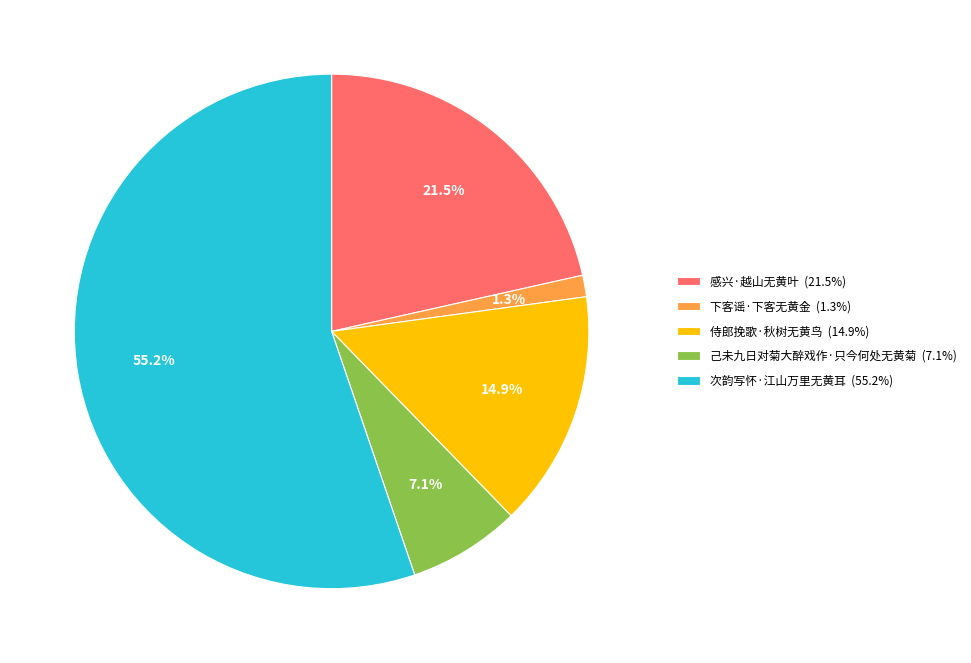

To the nearest percent, what is the difference between the 侍郎挽歌·秋树无黄鸟 and 次韵写怀·江山万里无黄耳 slice percentages?

40%